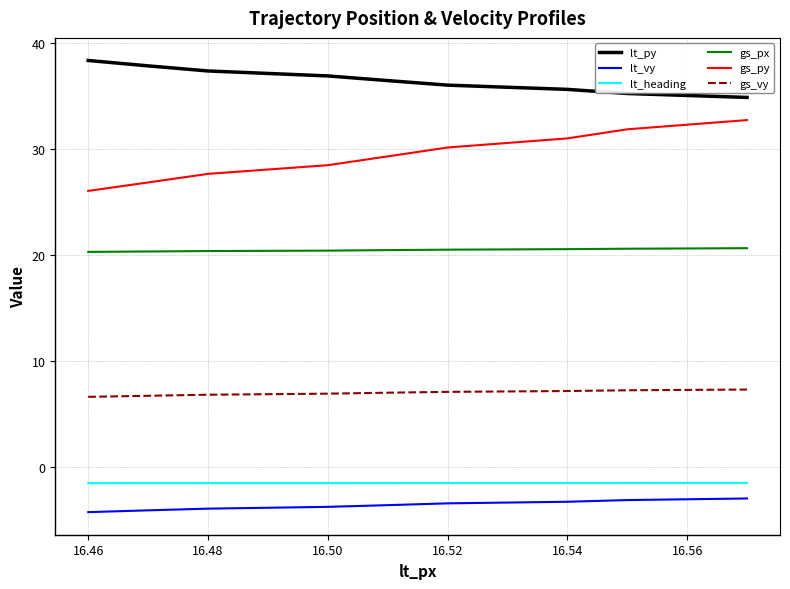

True or false: gs_py and lt_heading cross at least once.

False